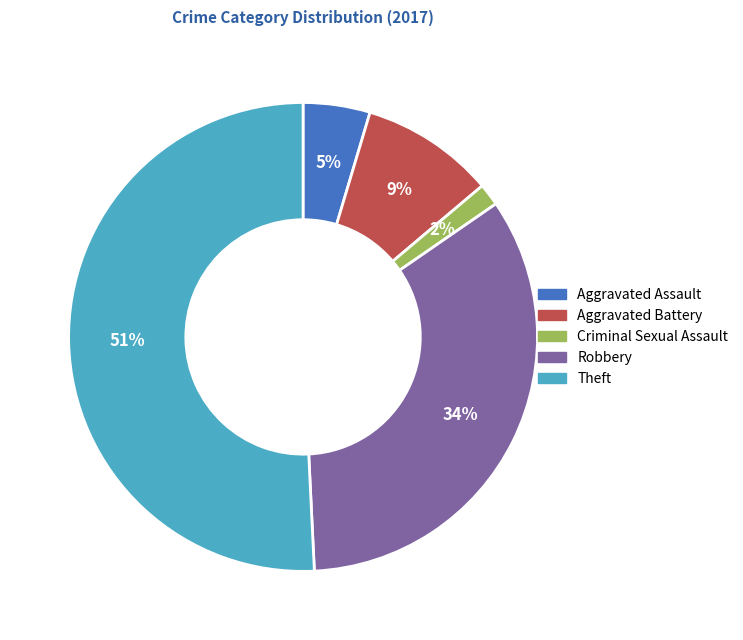

Is the sum of Robbery and Criminal Sexual Assault greater than half?

No